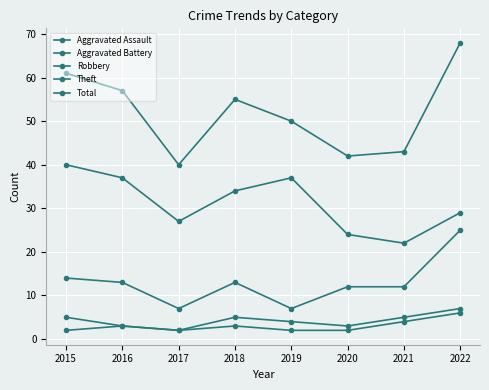

What is the average value of the Aggravated Battery series?

4